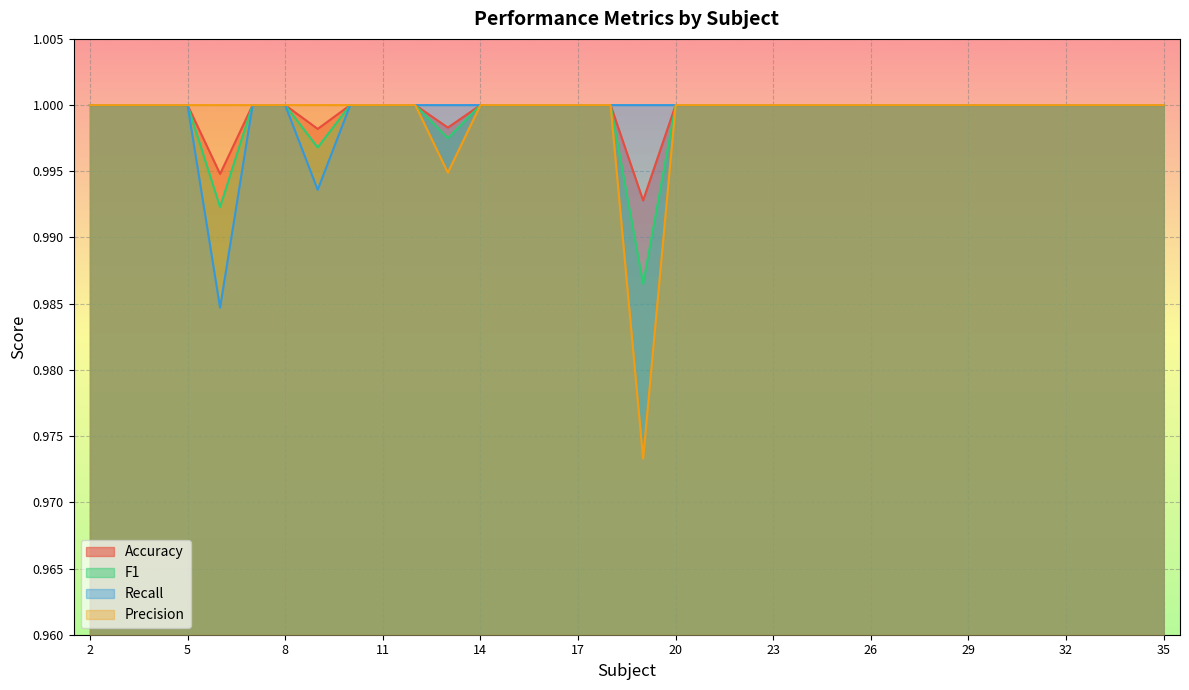

True or false: Recall and Precision cross at least once.

False